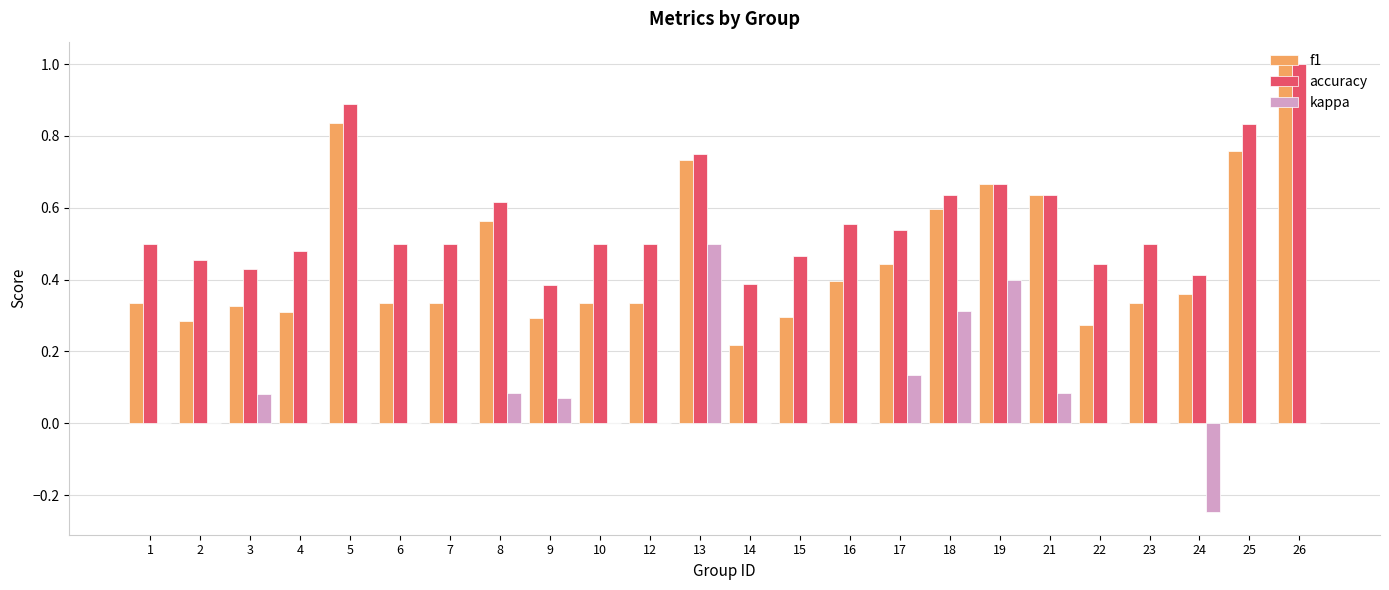

What is the sum of the f1 values at 26 and 4?

1.3